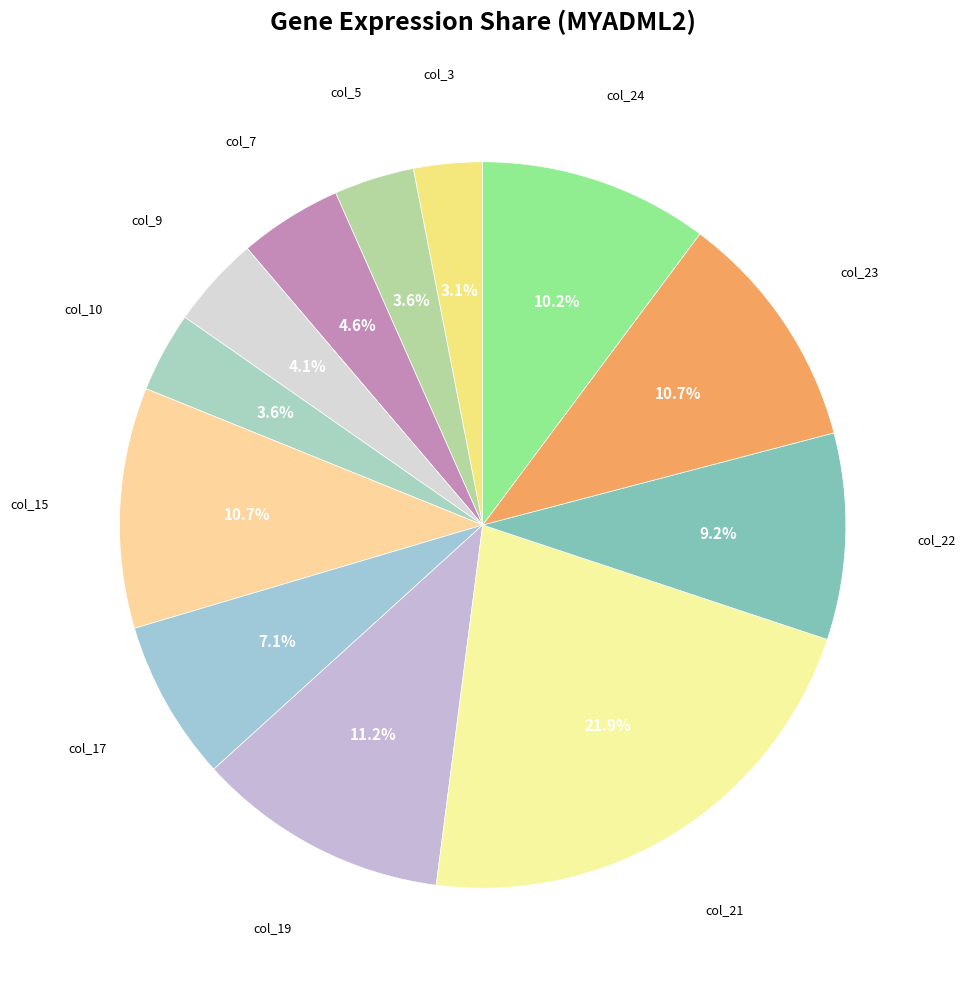

How many slices are in this pie chart?

12